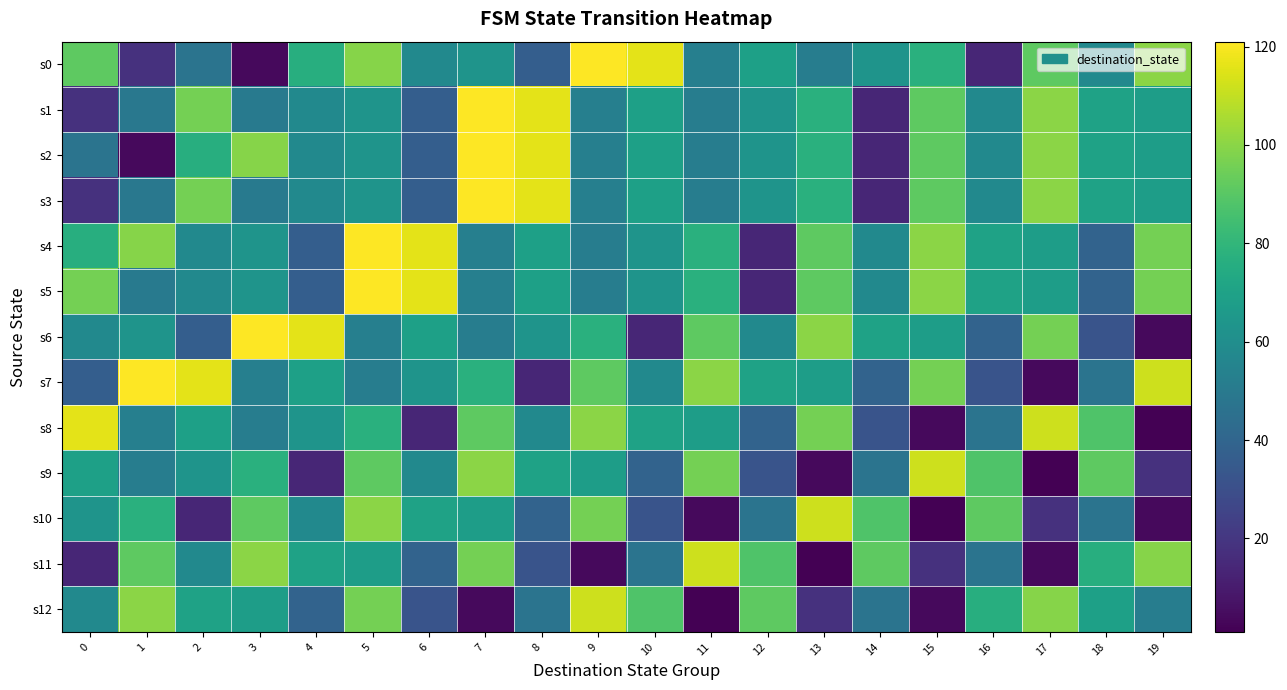

Which series has the largest total across all categories?

s4